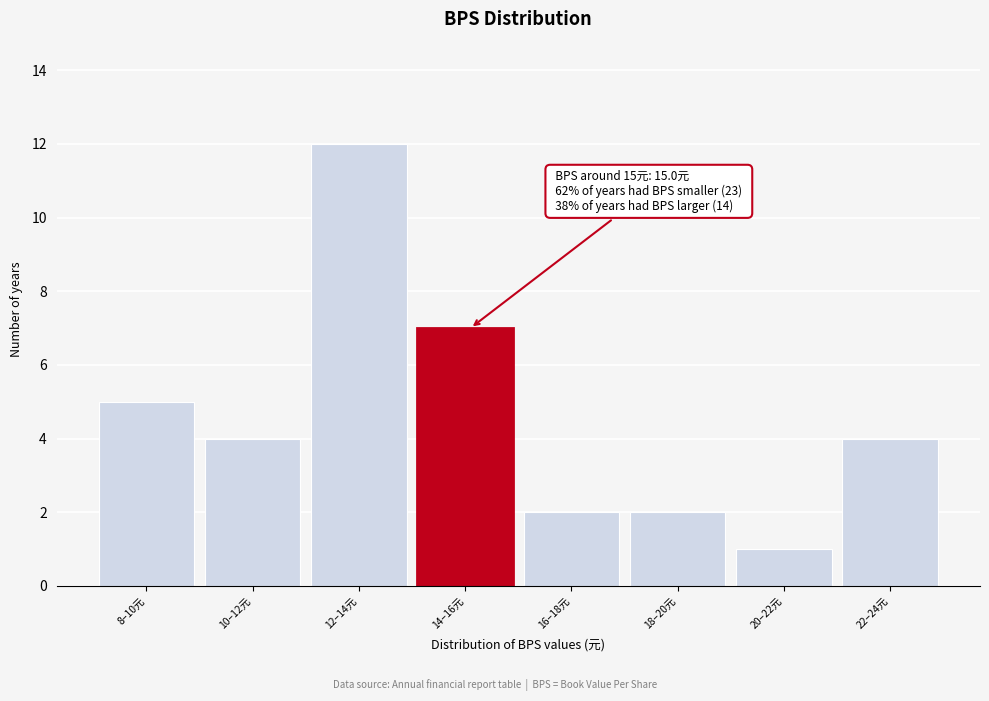

Reading left to right, list all the values displayed in this chart.

8–10元=5	10–12元=4	12–14元=12	14–16元=7	16–18元=2	18–20元=2	20–22元=1	22–24元=4